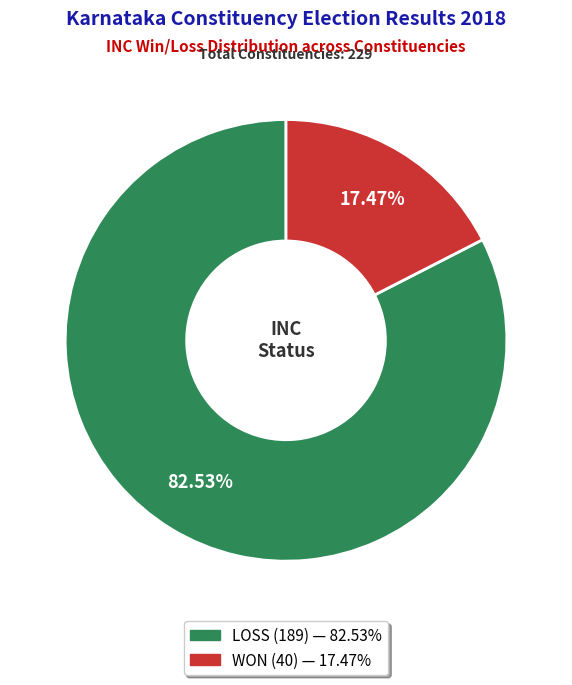

The LOSS slice represents 83% of the pie. True or false?

True